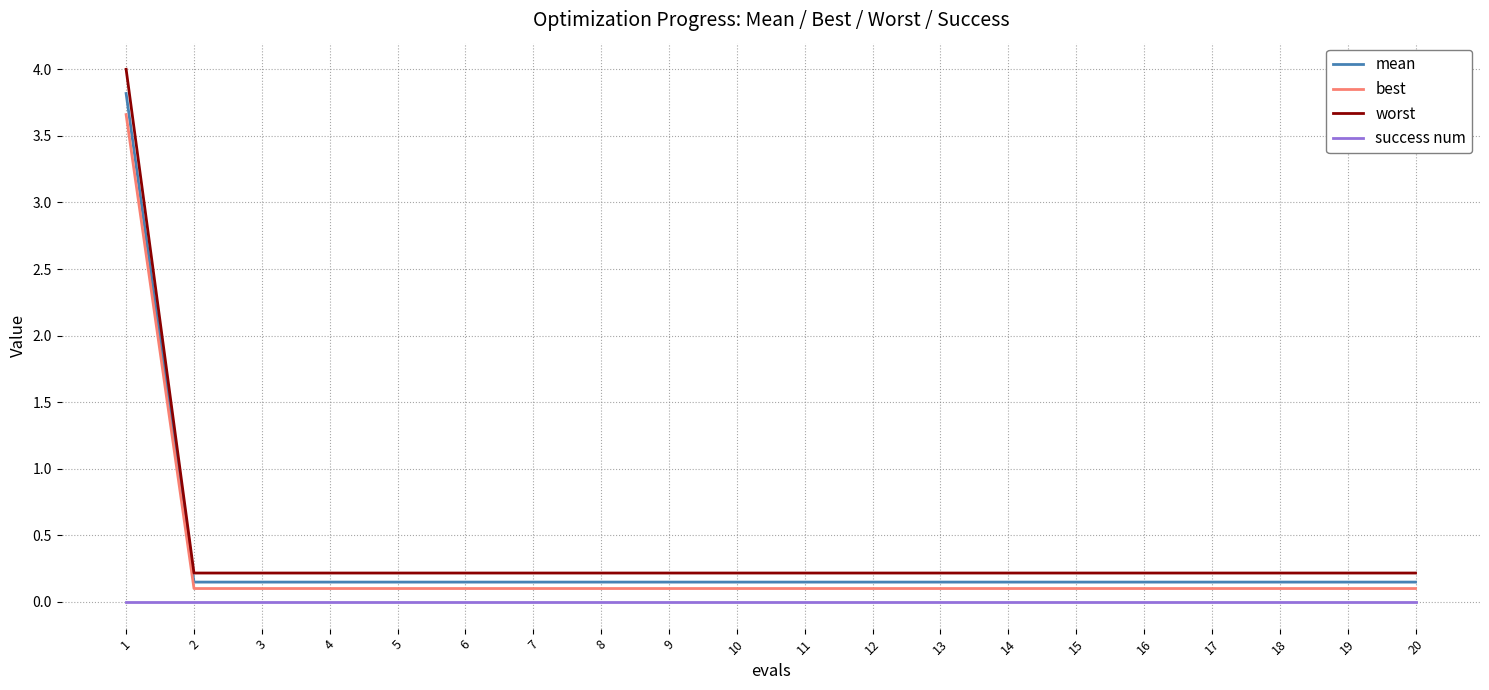

True or false: worst and success num intersect in this chart.

False